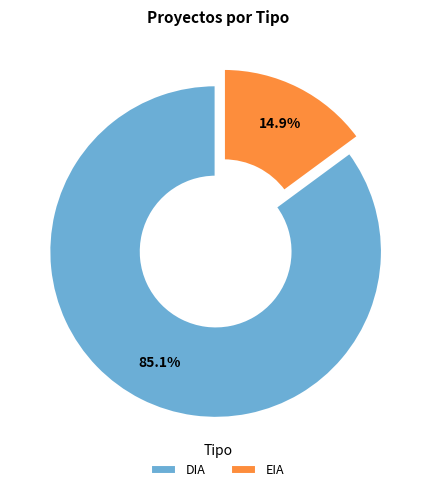

Which has a higher value, EIA or DIA?

DIA